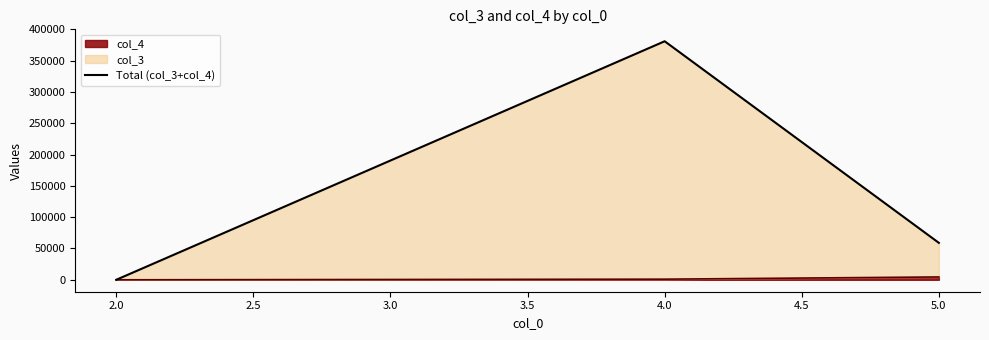

What is the value of the 2nd point from the left?

381059